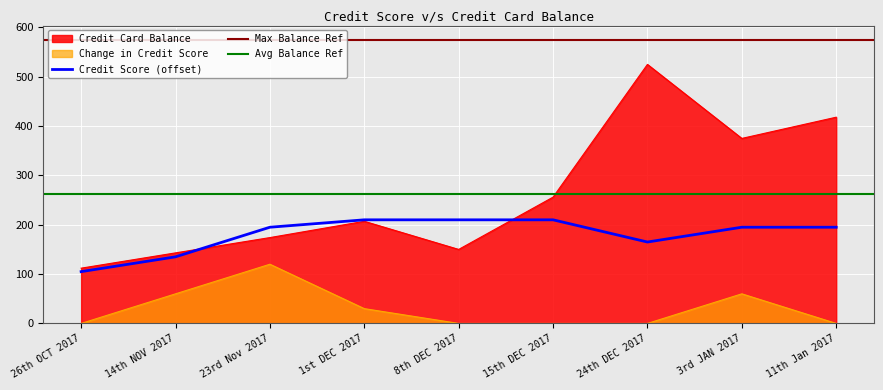

True or false: Change in Credit Score and Credit Score (offset) cross at least once.

False